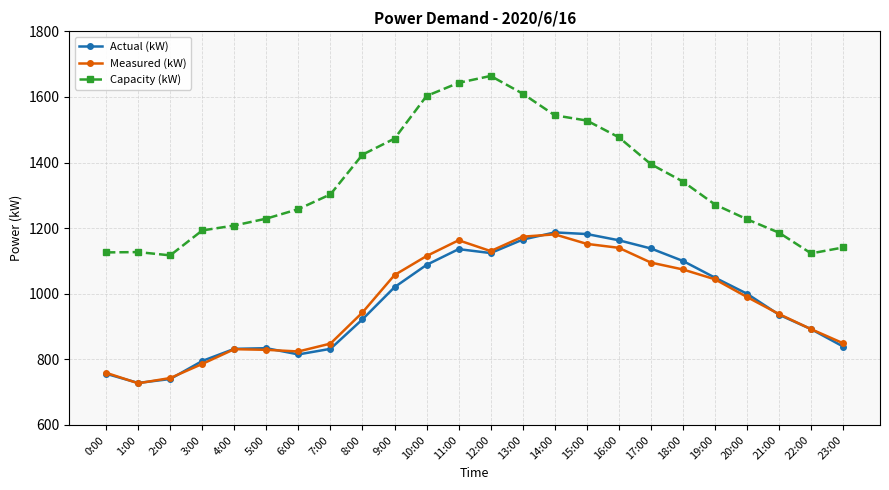

What is the sum of the Measured (kW) values at 2:00 and 1:00?

1470